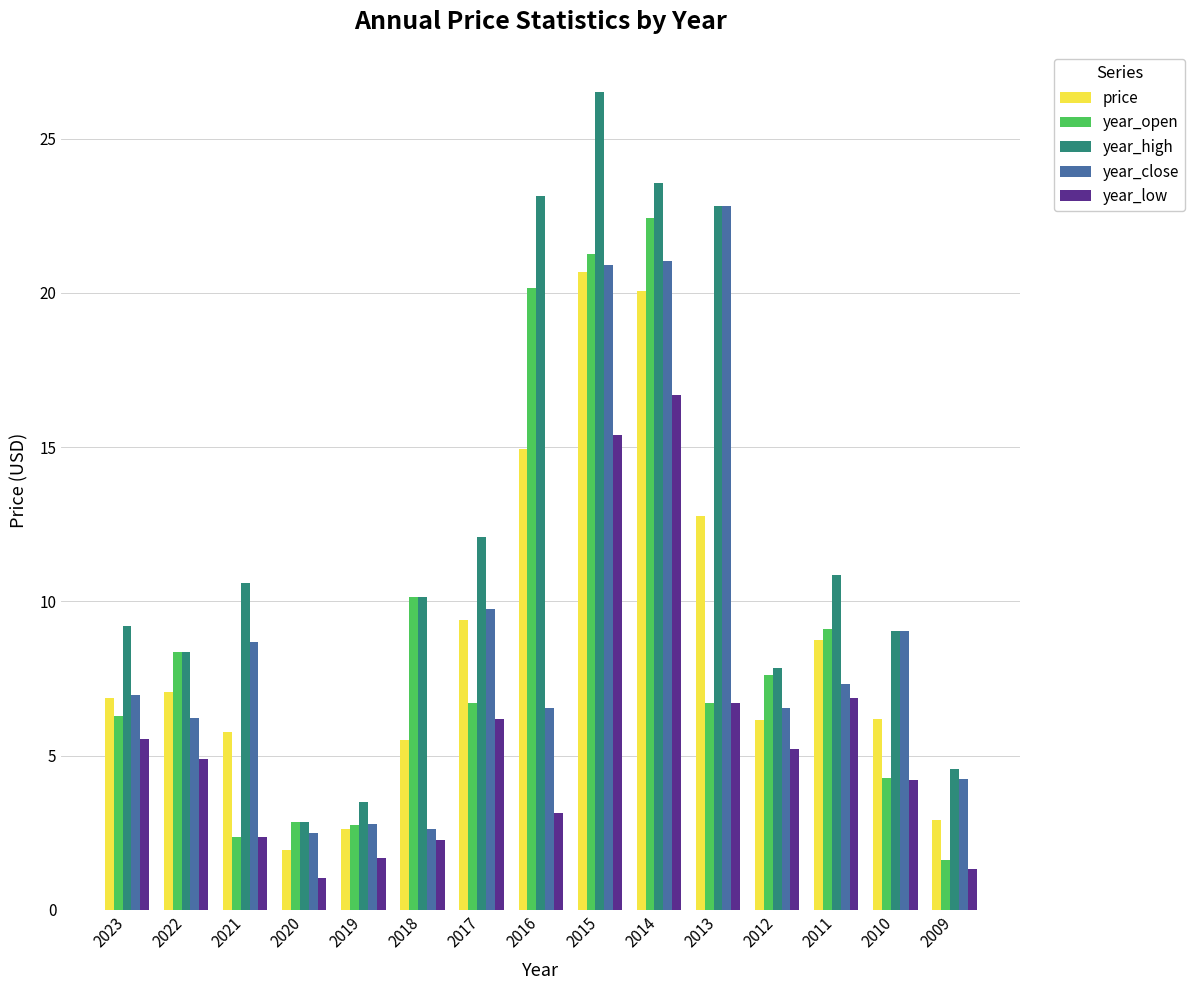

The year_low series shows 7.2 at 2022. True or false?

False